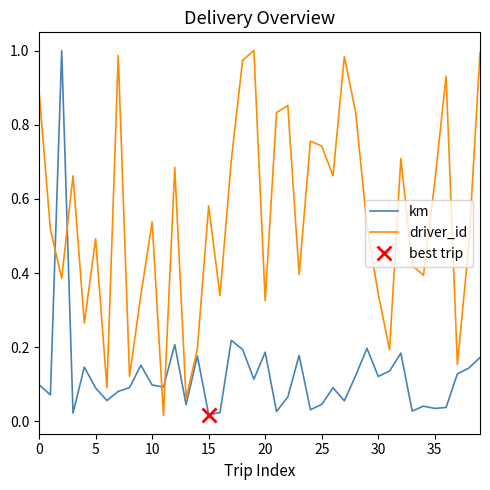

True or false: km and driver_id cross at least once.

True